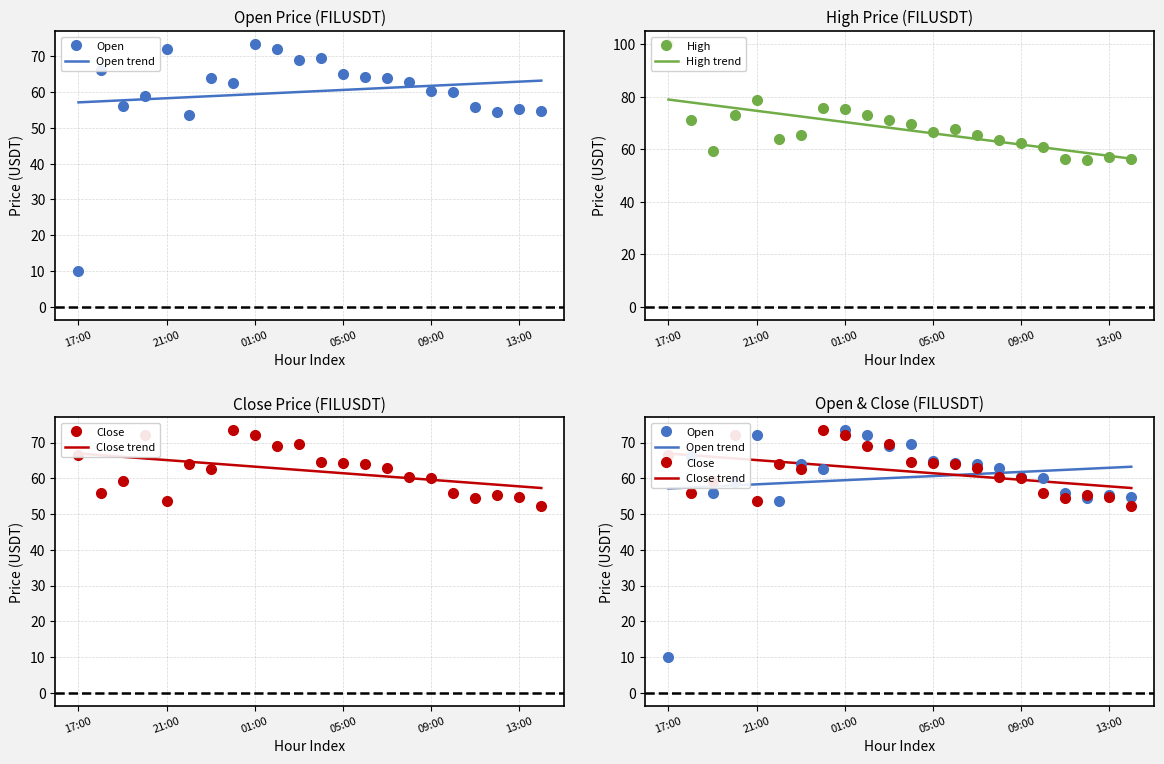

What is the maximum value for High trend?

78.9